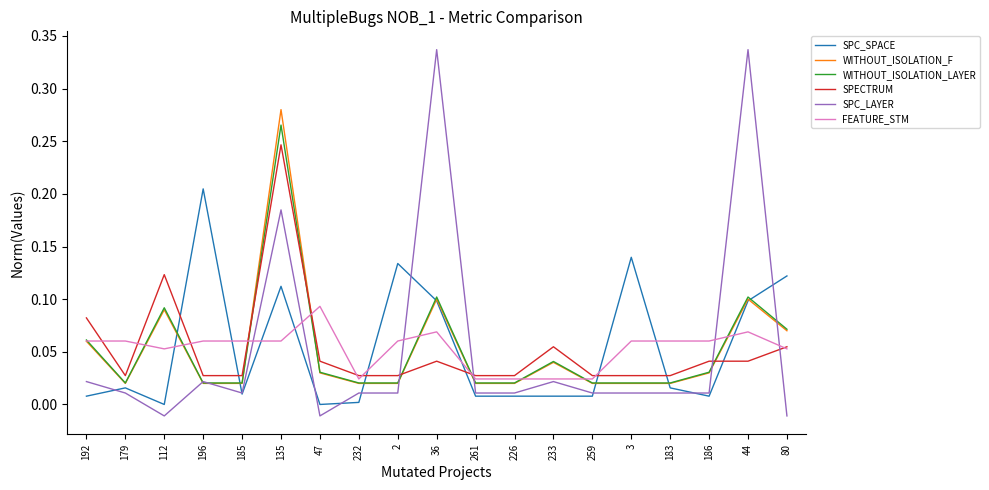

Which series changed the most between 179 and 261?

FEATURE_STM